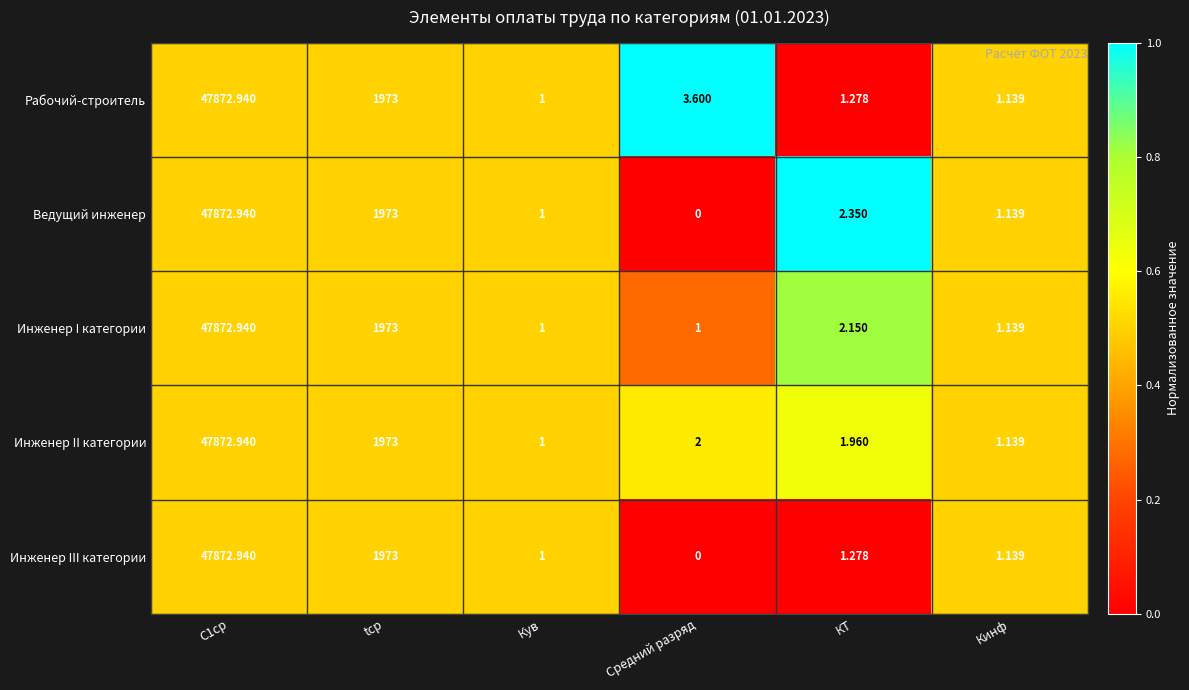

Which label corresponds to the smallest value in the chart?

Средний разряд